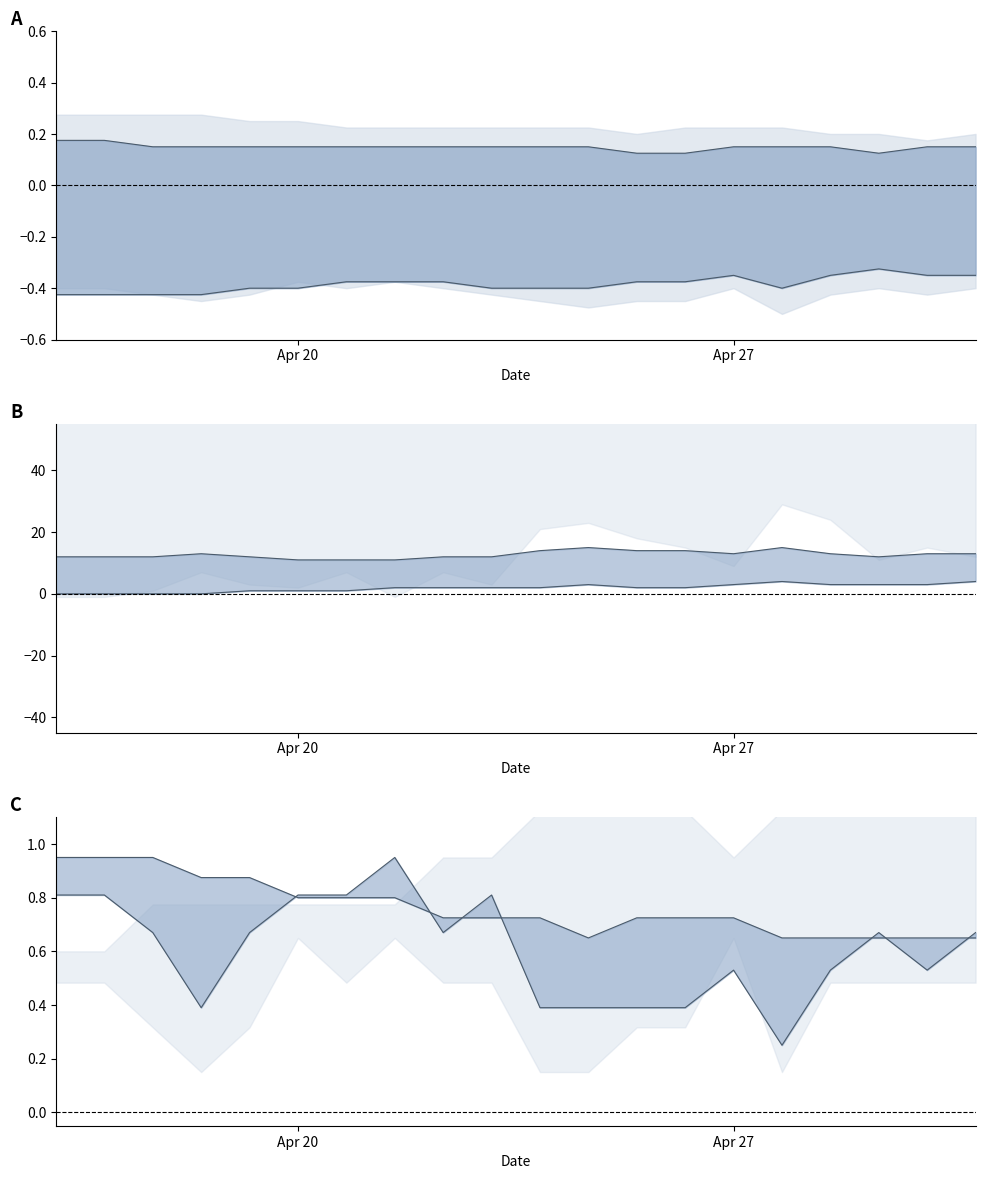

Is it true that upper equals 0.4 at 12?

True